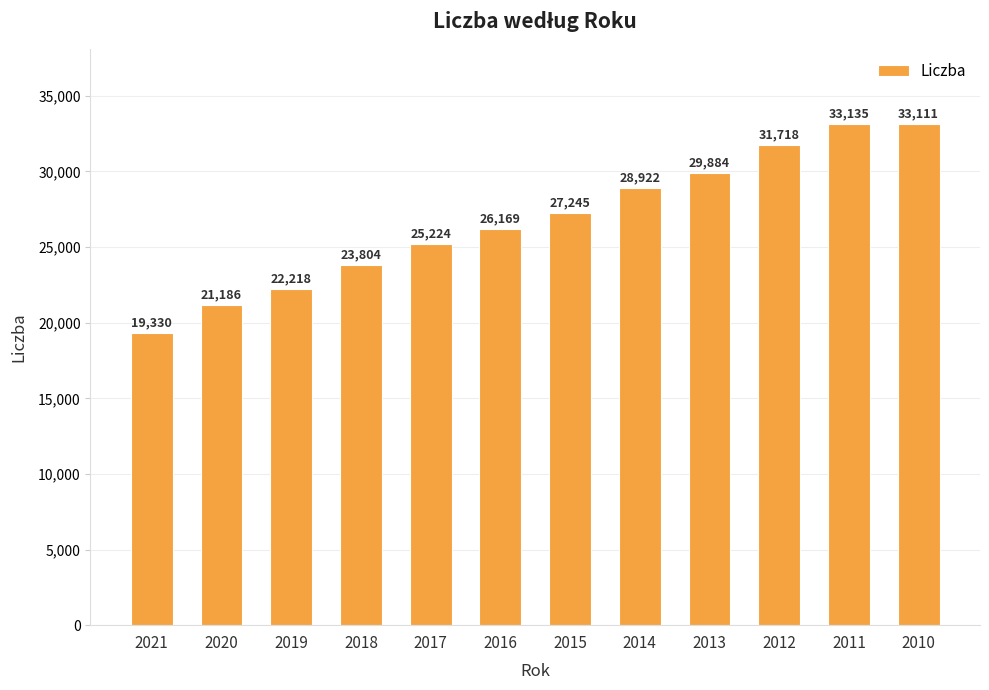

Rank the categories by value from lowest to highest.

2021, 2020, 2019, 2018, 2017, 2016, 2015, 2014, 2013, 2012, 2010, 2011